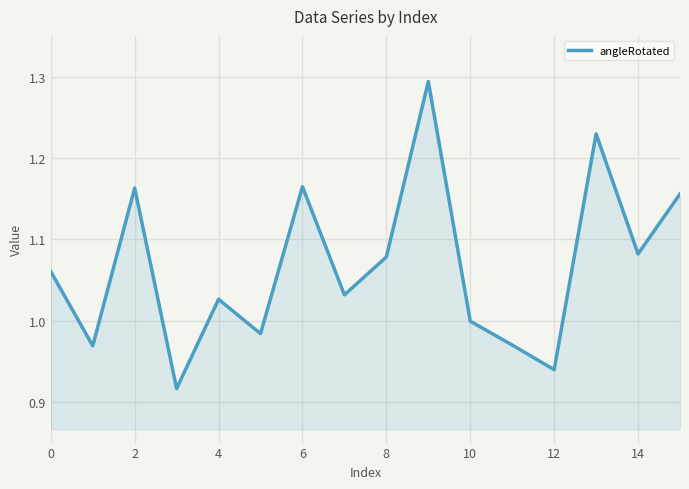

What is the difference between the maximum and minimum values?

0.4